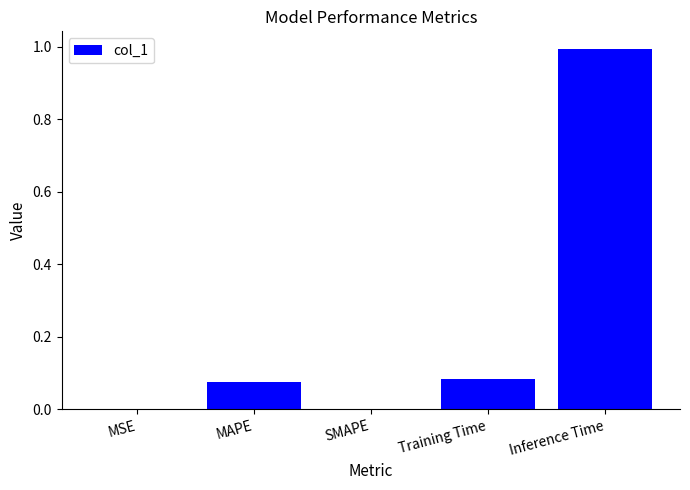

Is it true that the value at Inference Time is 0.5?

False